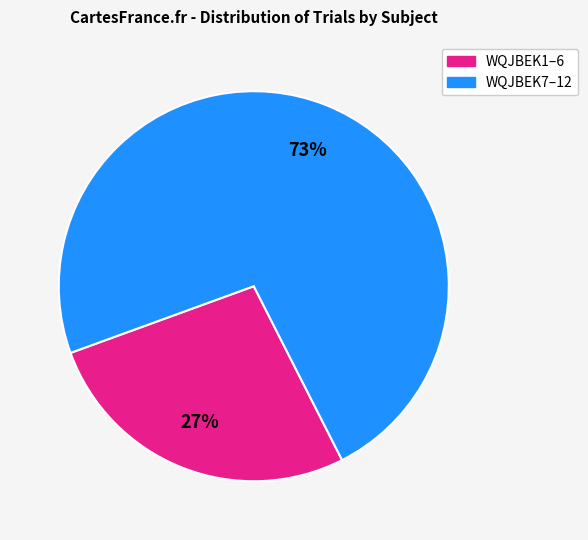

Is there any slice that represents more than half of the pie?

Yes